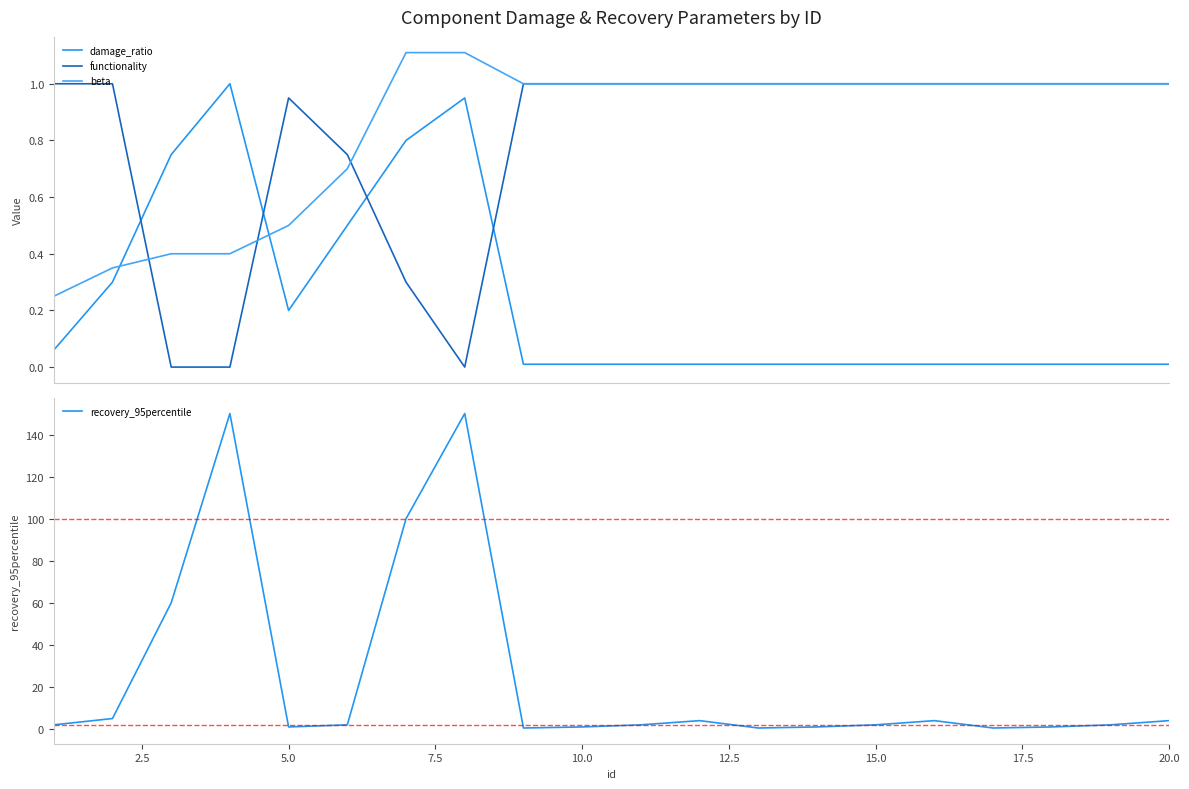

How many intersections are there between functionality and beta?

3